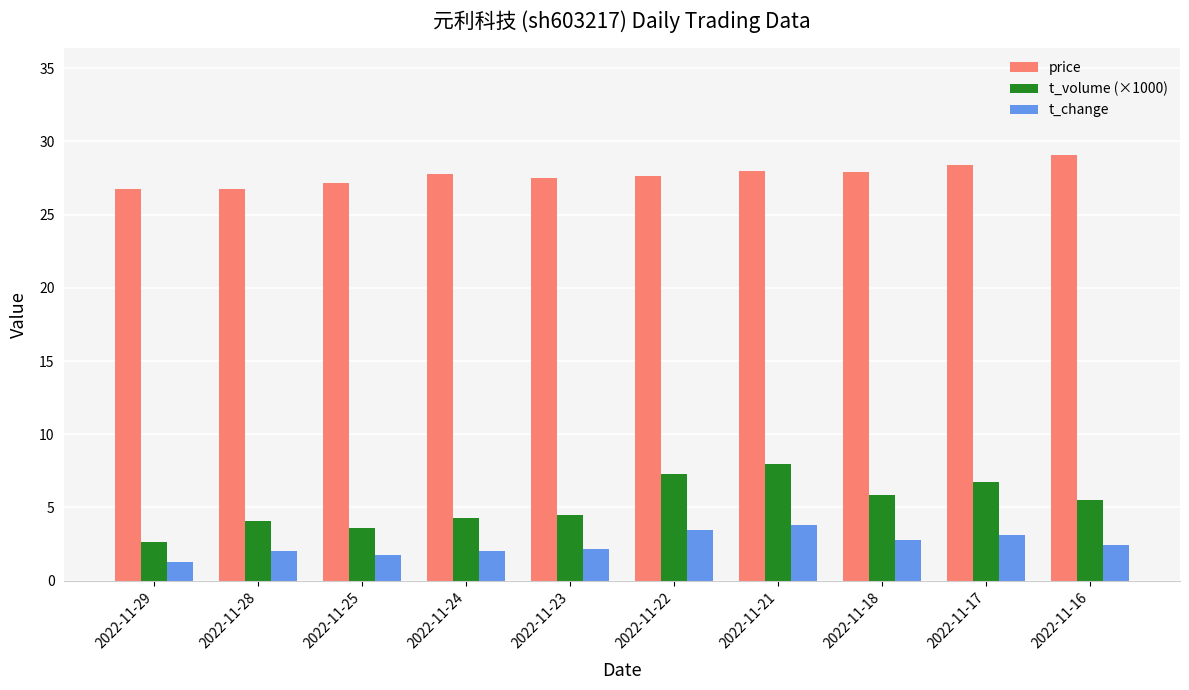

What is the difference between the highest and lowest values at 2022-11-29?

25.4